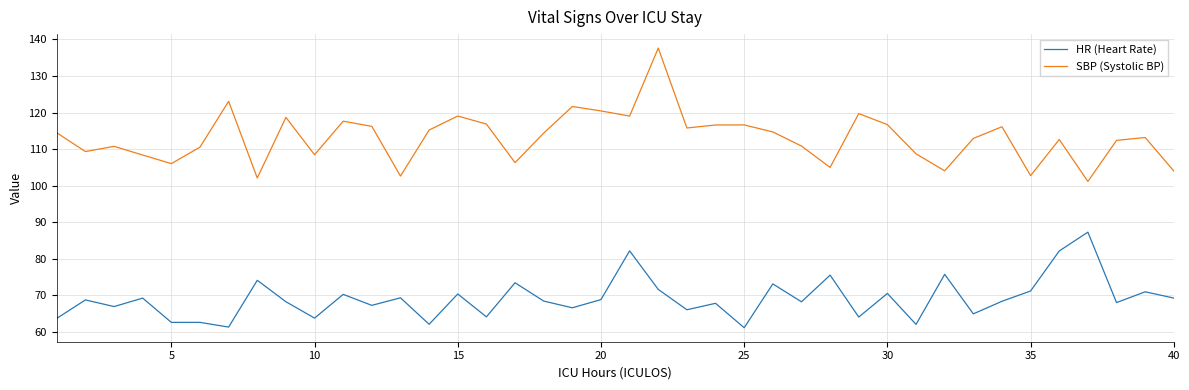

How many lines are shown in the chart?

2